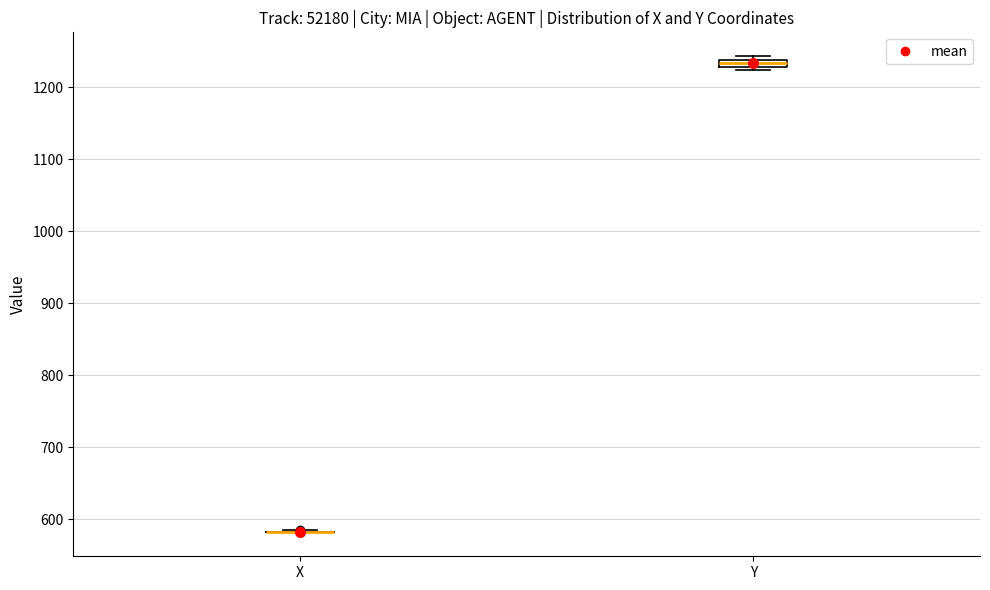

Where is the upper edge of the box for Y on the y-axis? The values are not printed on the chart, so give them approximately, as read against the axis.

1240